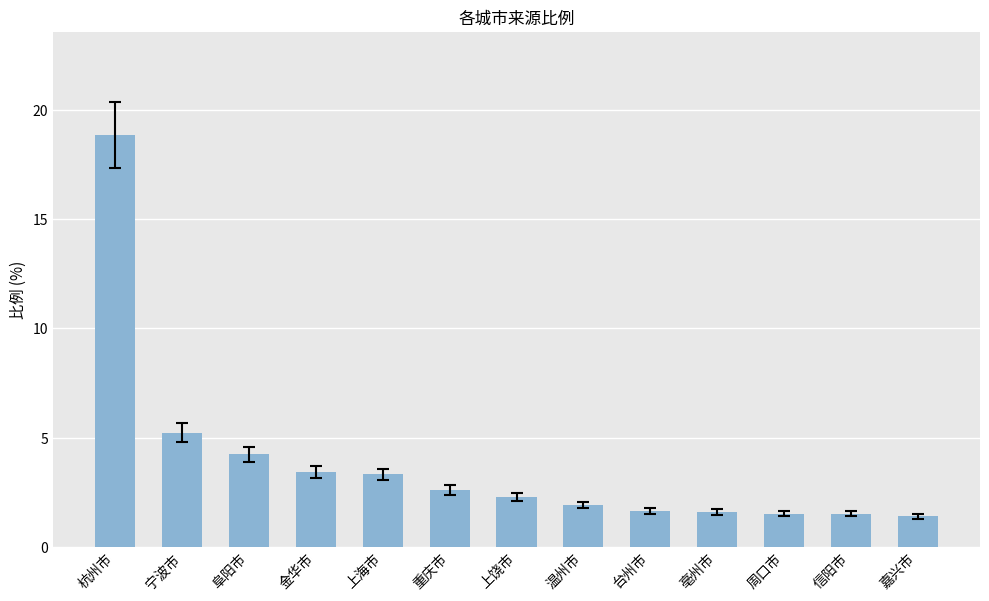

At which label is the value closest to 10?

宁波市